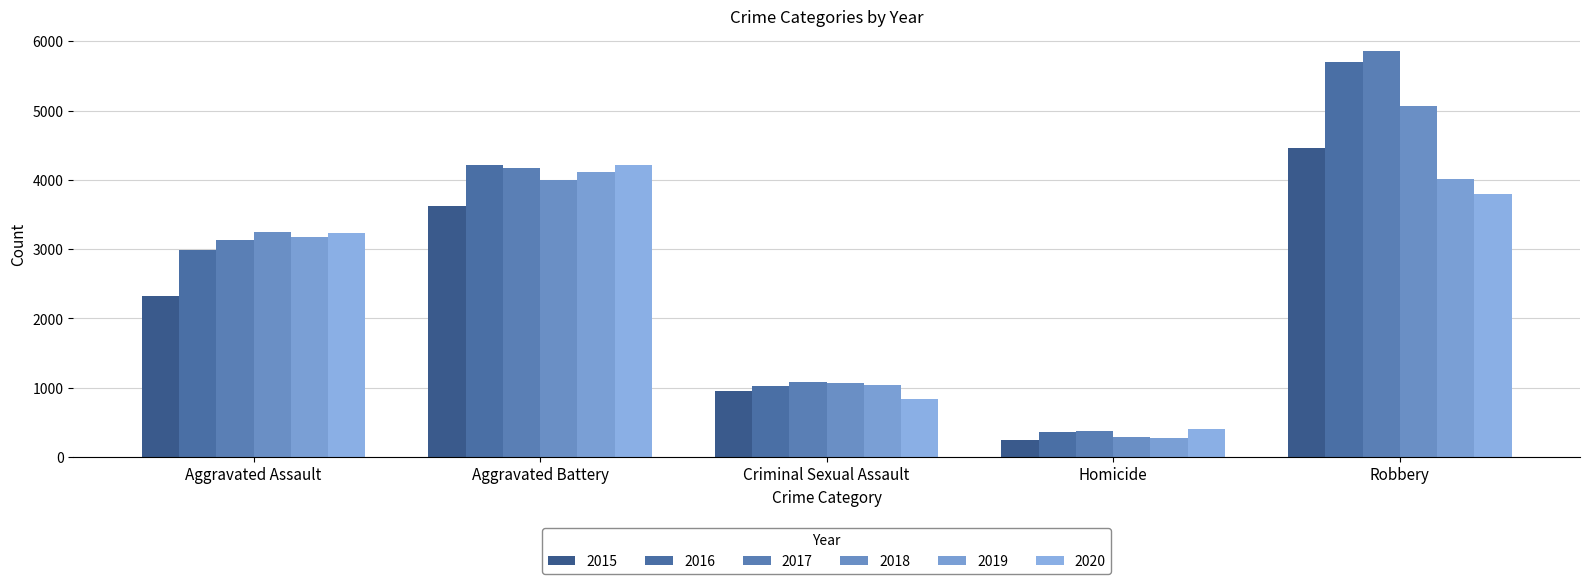

Reading right to left, extract all data points from this chart.

2015: 4457	252	954	3623	2319
2016: 5707	362	1023	4211	2983
2017: 5860	377	1083	4173	3130
2018: 5068	295	1072	4000	3241
2019: 4011	271	1035	4115	3181
2020: 3798	406	833	4211	3230